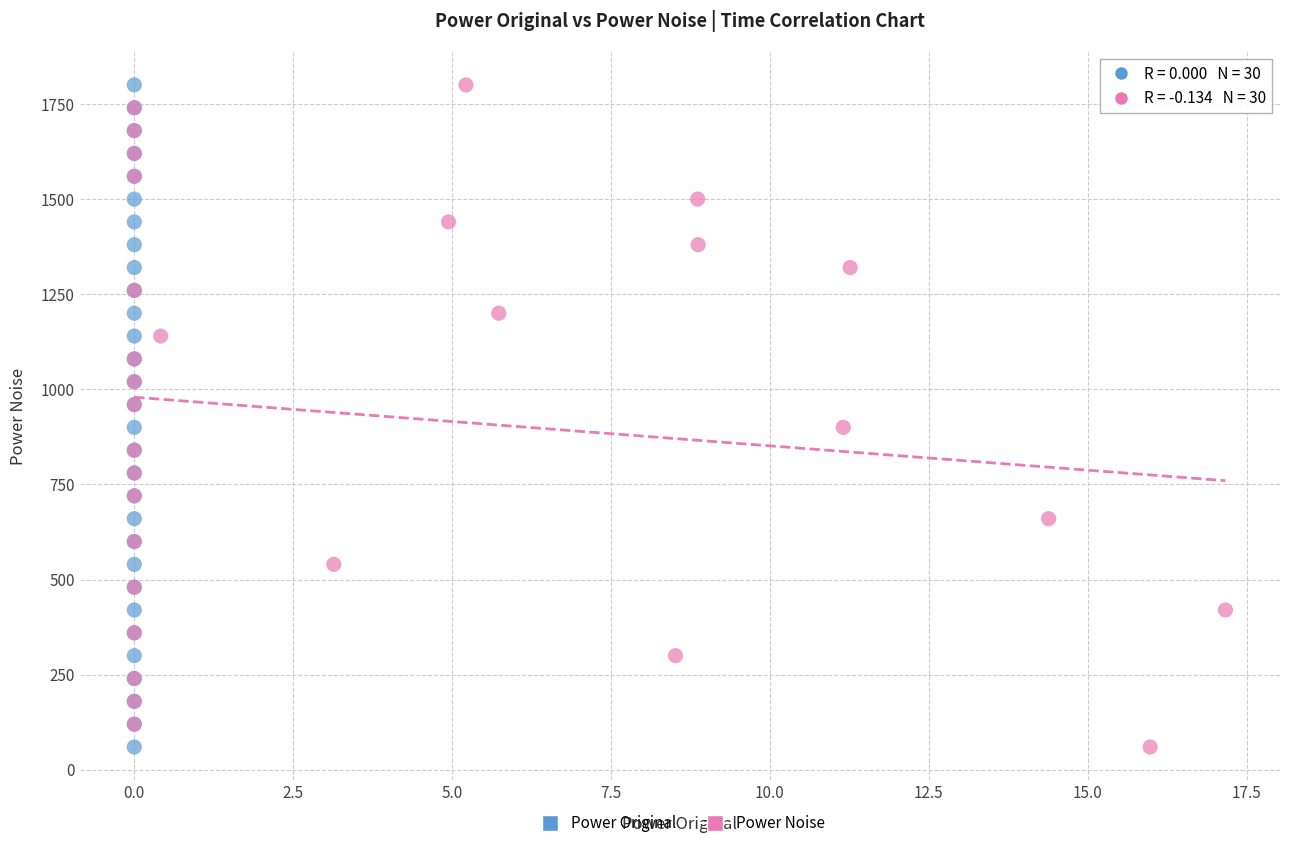

What are all the series names shown in the legend?

Power Original, Power Noise